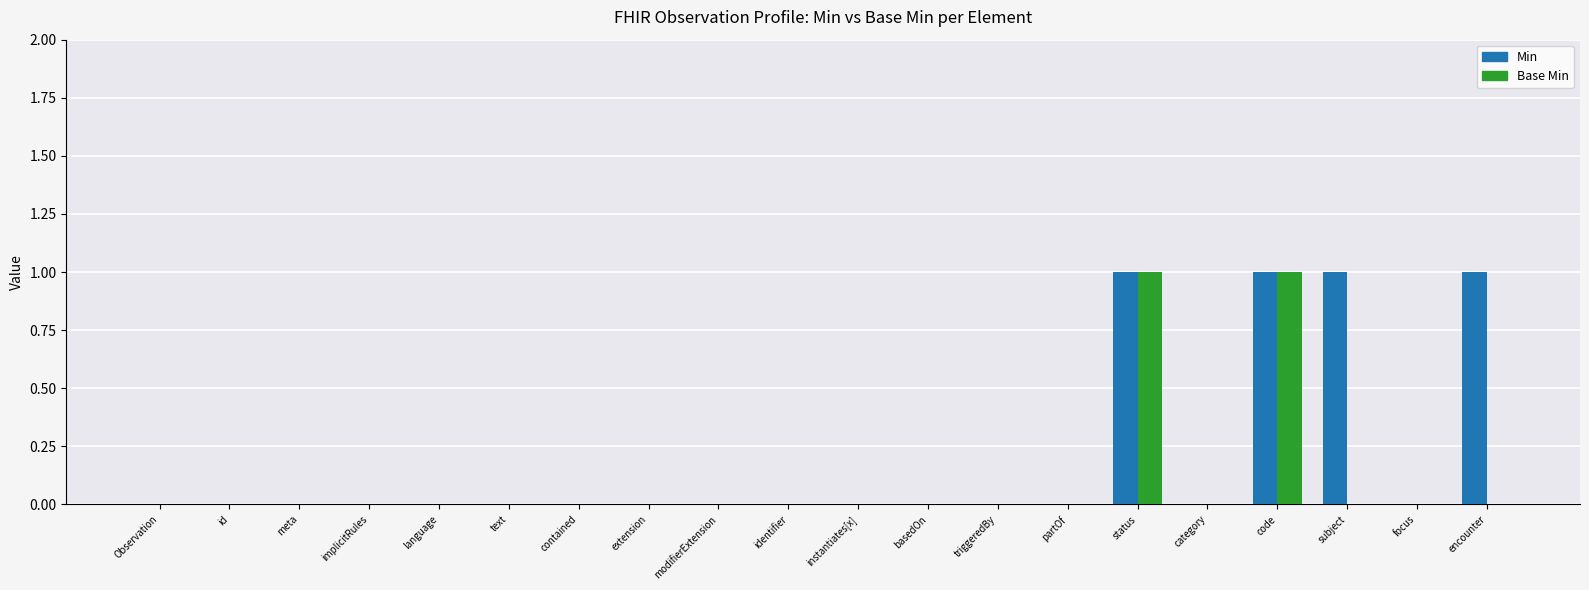

Does the chart contain stacked bars?

No